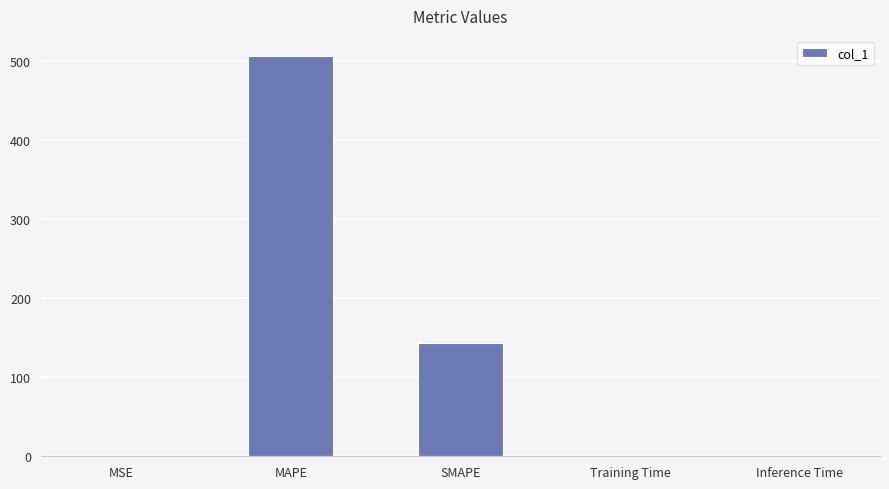

True or false: the data shows 104.5 at MAPE.

False